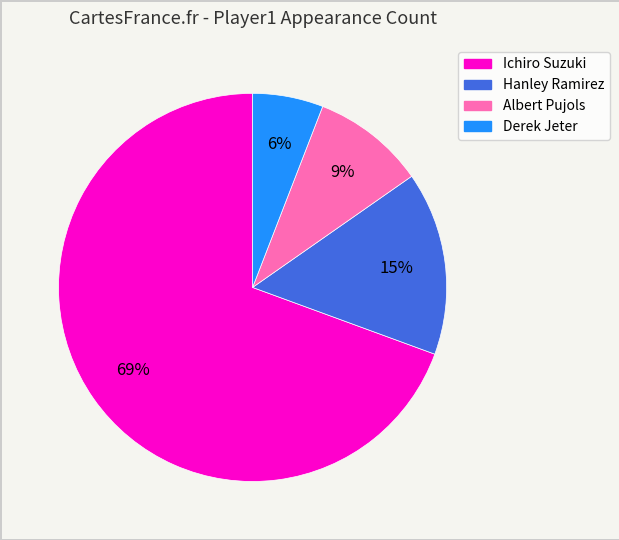

Rank the categories by value from lowest to highest.

Derek Jeter, Albert Pujols, Hanley Ramirez, Ichiro Suzuki